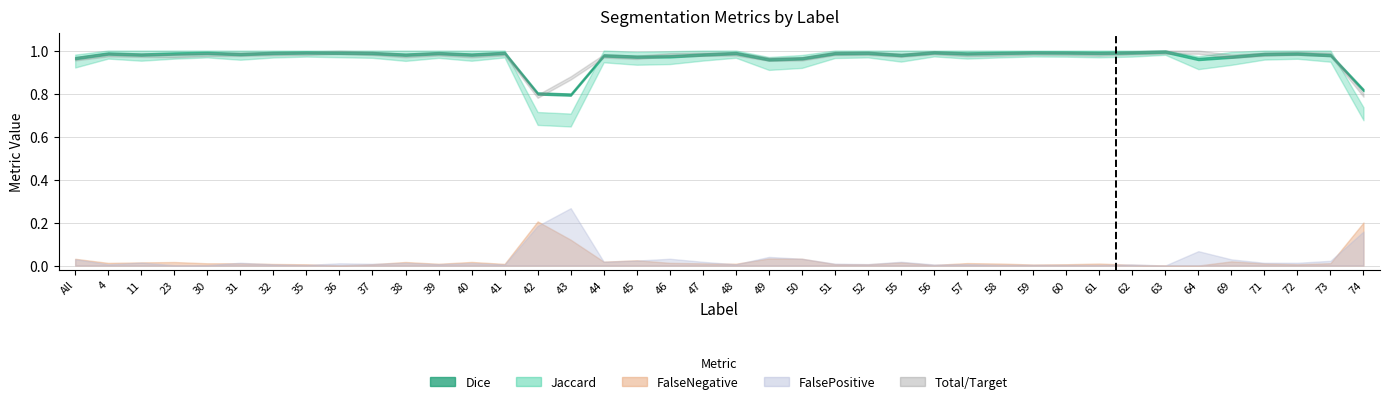

Does the chart display data point markers on the line(s)?

No